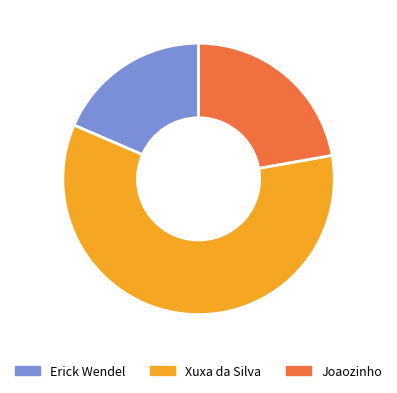

Rank the categories by value from lowest to highest.

Erick Wendel, Joaozinho, Xuxa da Silva